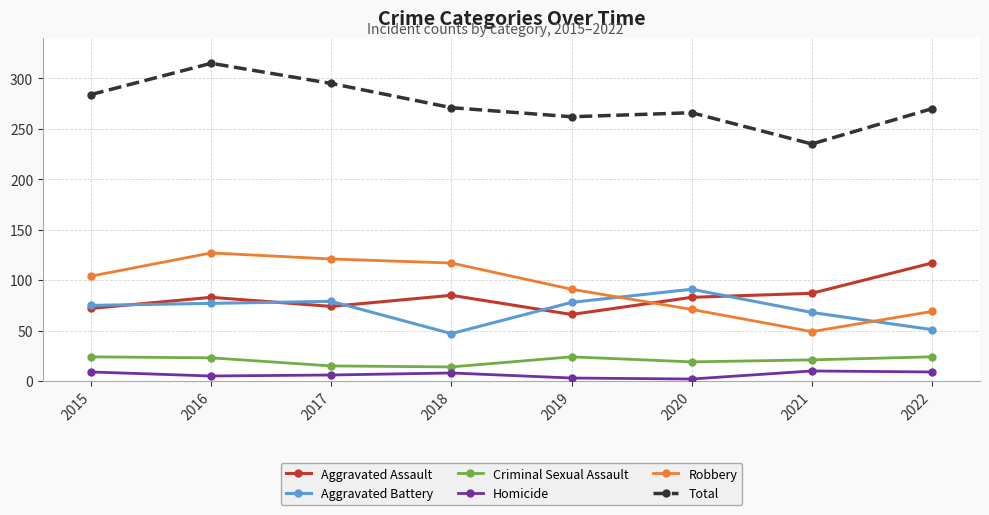

What is the difference between the maximum and minimum values in the Homicide series?

8